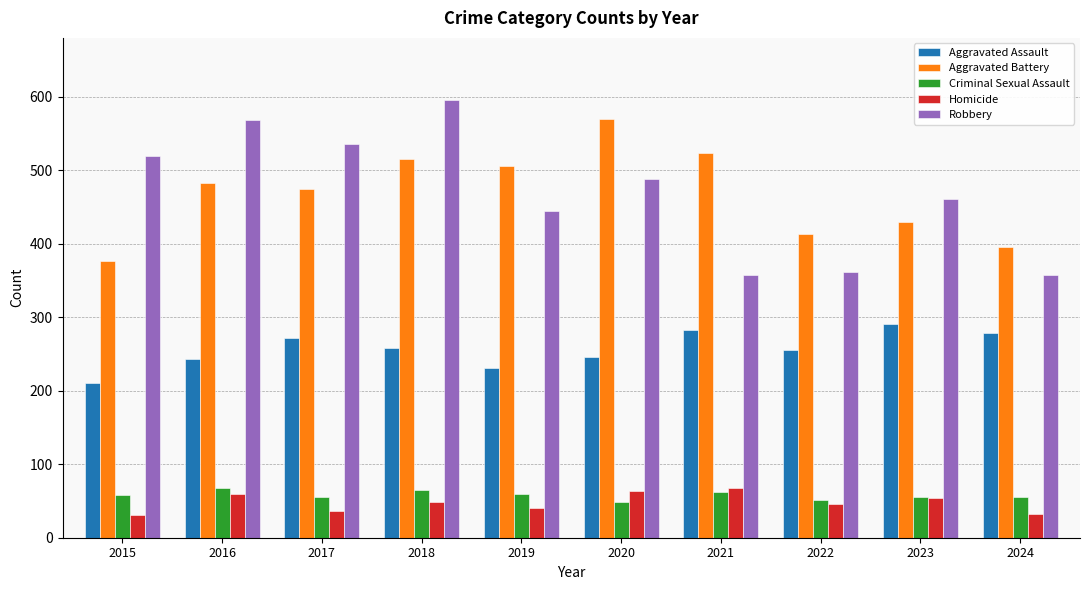

What is the difference between the maximum and minimum values in the Aggravated Assault series?

81